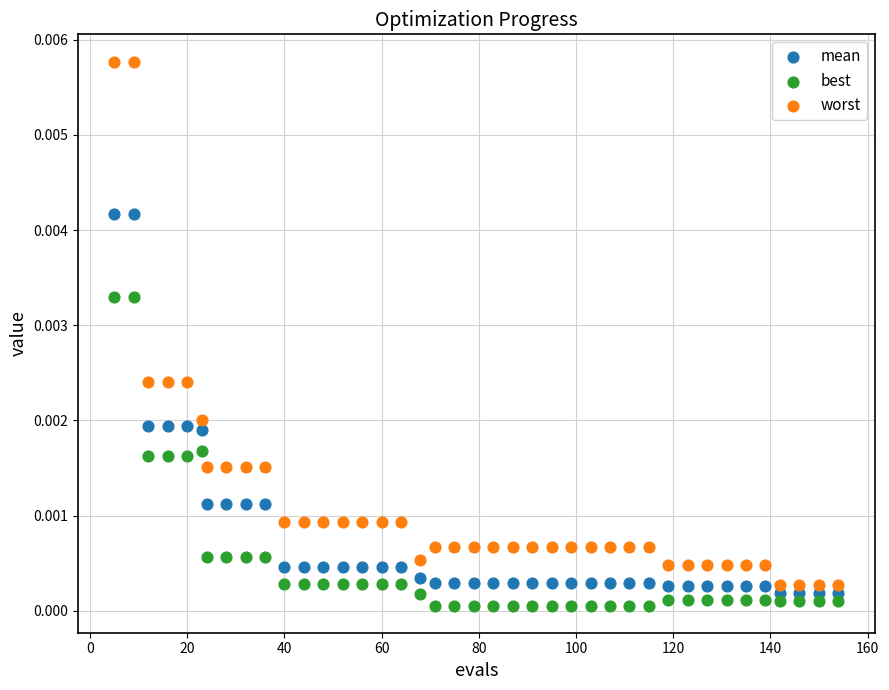

Which series contains the highest Y value?

worst